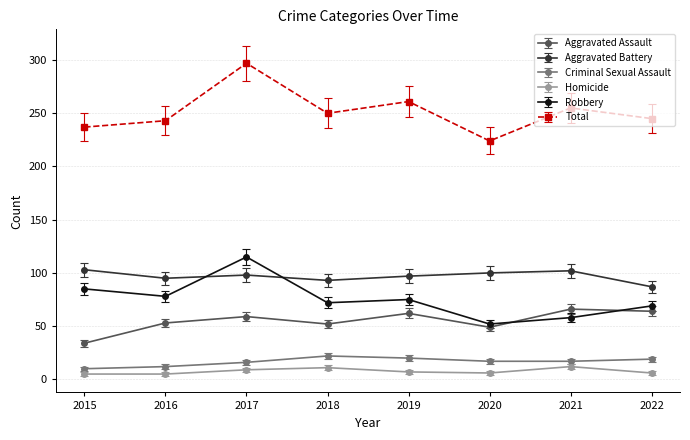

What is the sum of all Criminal Sexual Assault values?

133